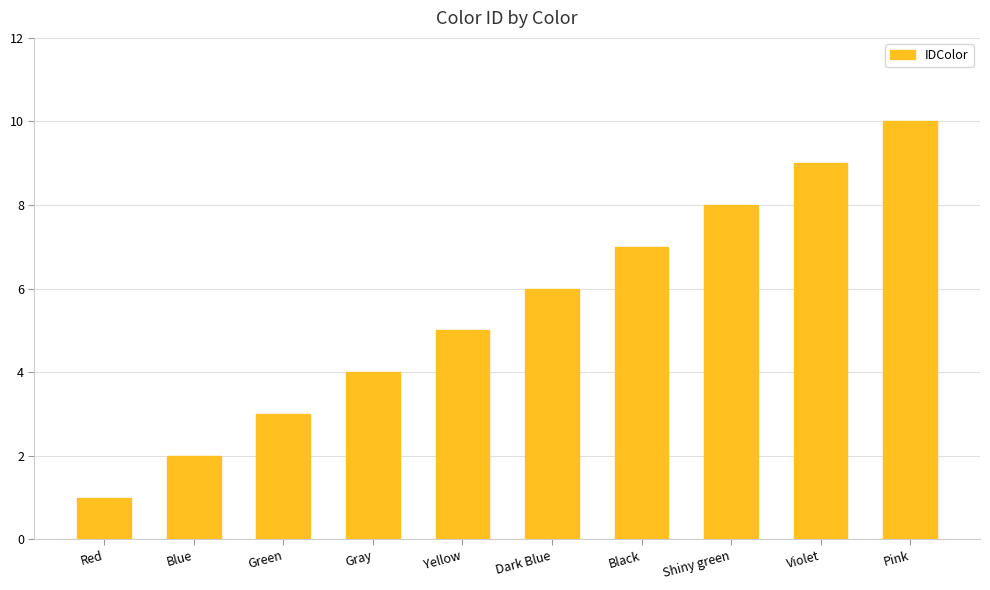

Does the chart contain stacked bars?

No